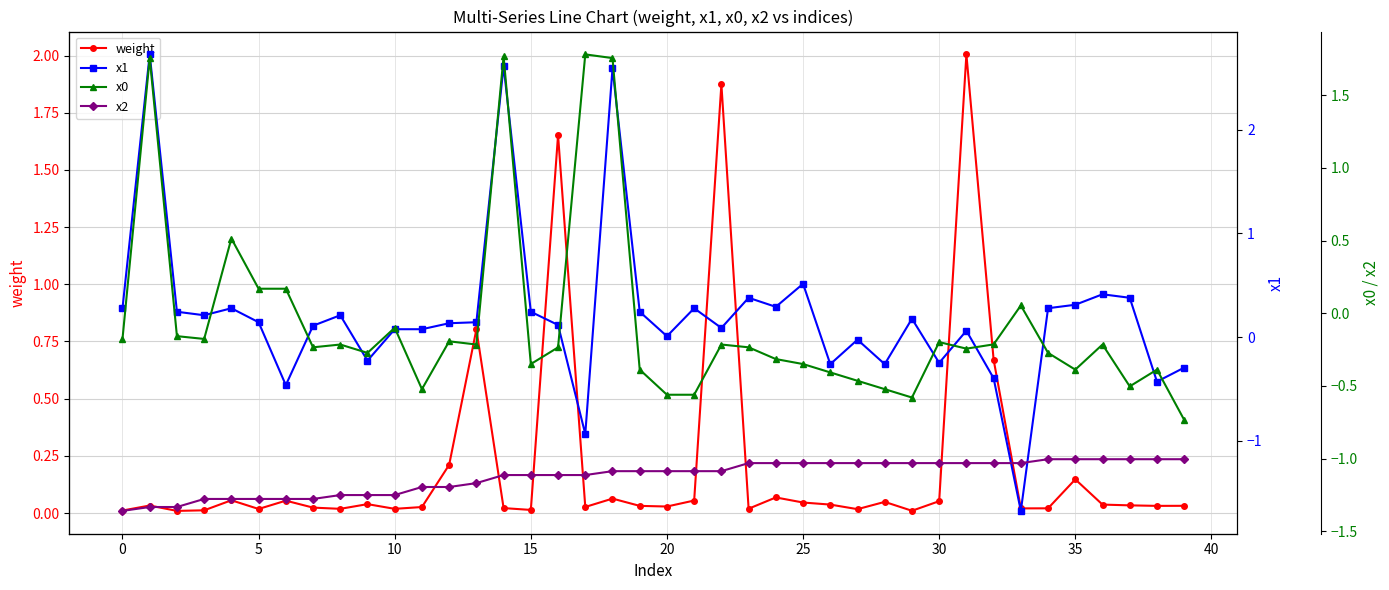

Count the number of categories in the chart.

40